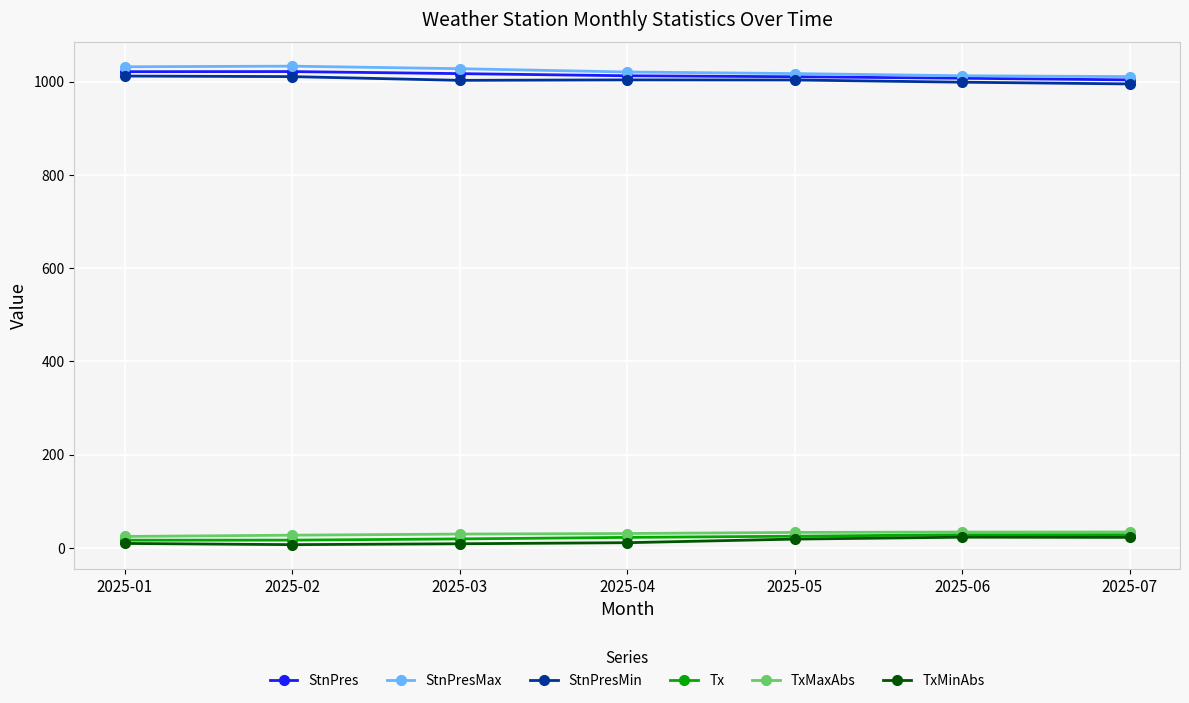

True or false: StnPres and TxMinAbs cross at least once.

False